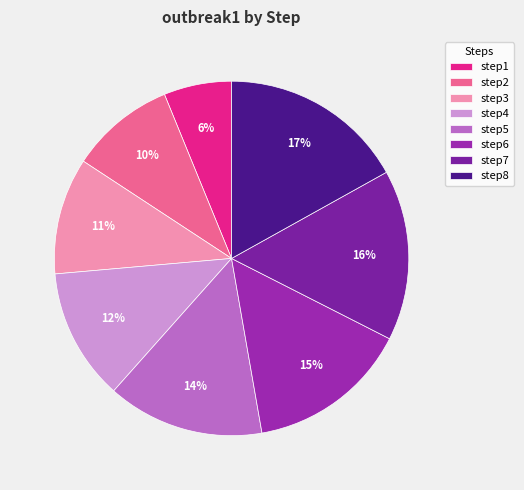

Rank the categories by value from highest to lowest.

step8, step7, step6, step5, step4, step3, step2, step1